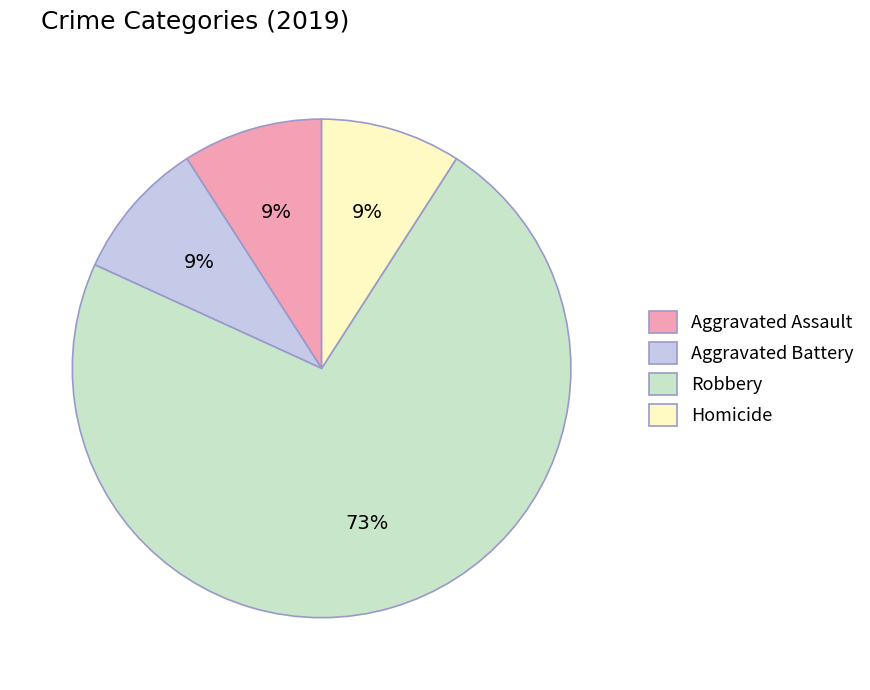

Between Robbery and Aggravated Assault, which is larger?

Robbery